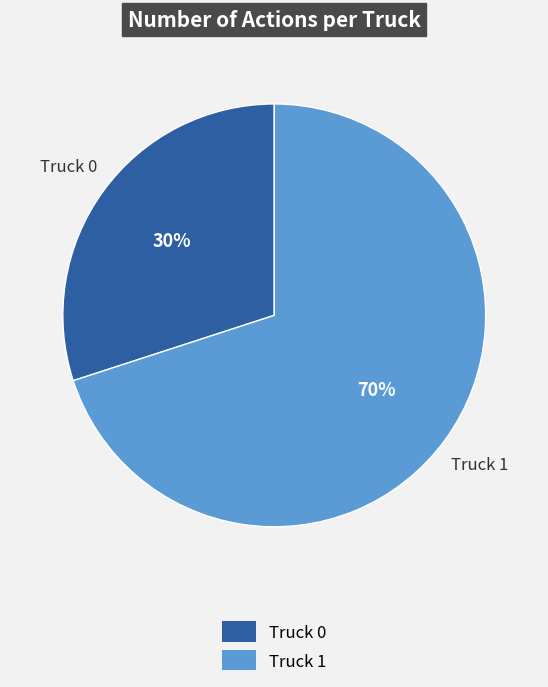

What is the largest slice in the pie chart?

Truck 1